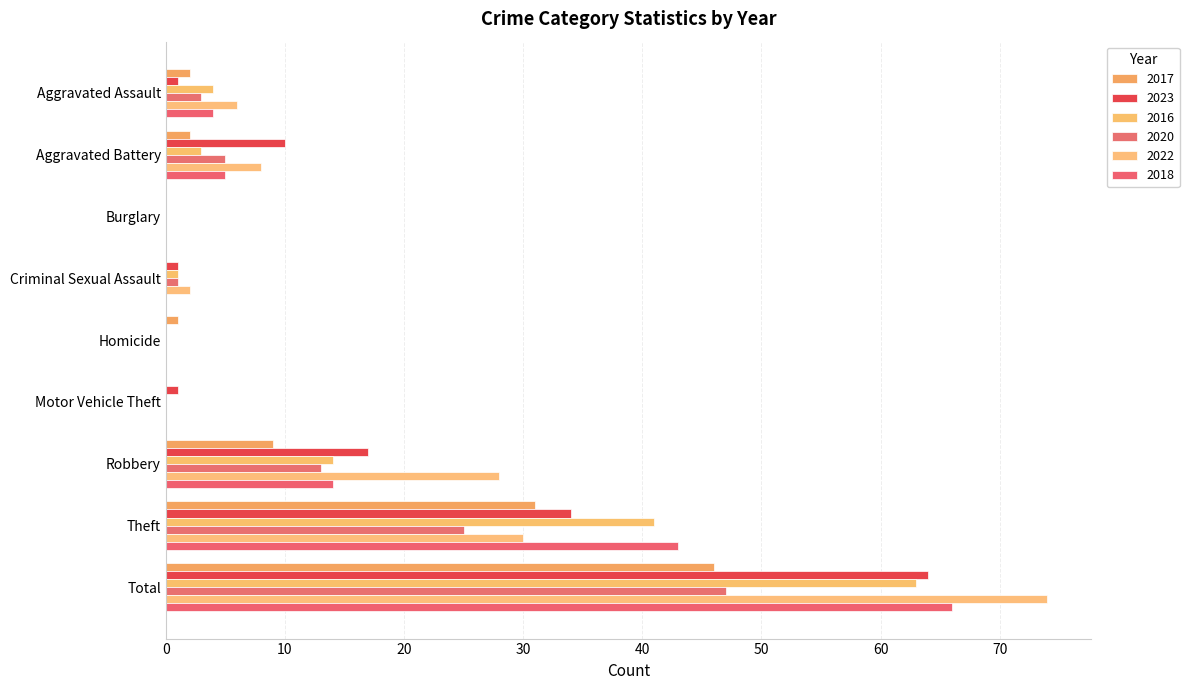

The value of 2020 at Criminal Sexual Assault is 1. True or false?

True